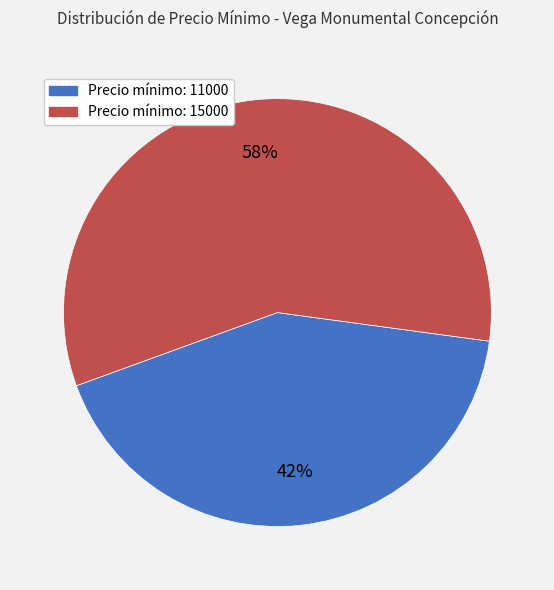

Which slice is the smallest?

Precio mínimo: 11000